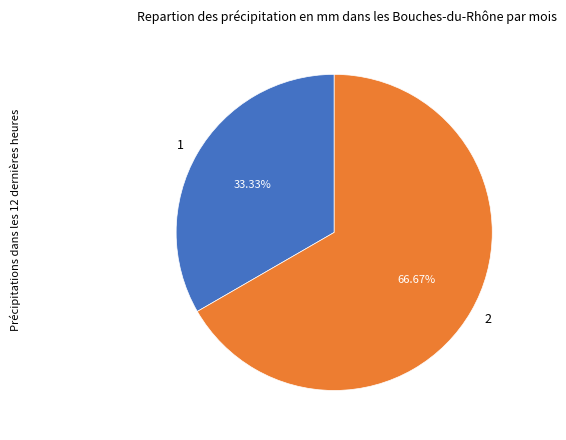

The 2 slice represents 59% of the pie. True or false?

False